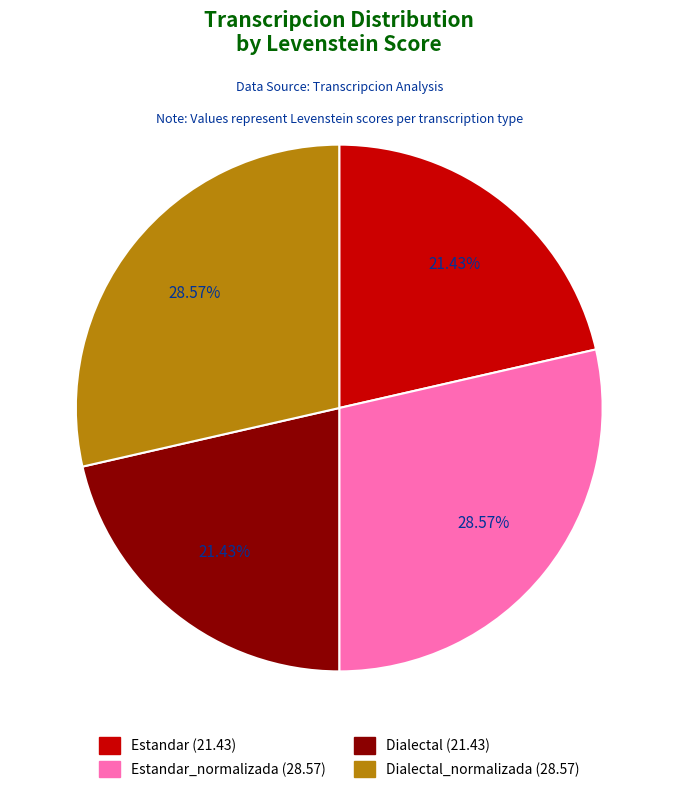

To the nearest percent, what is the average slice percentage?

25%